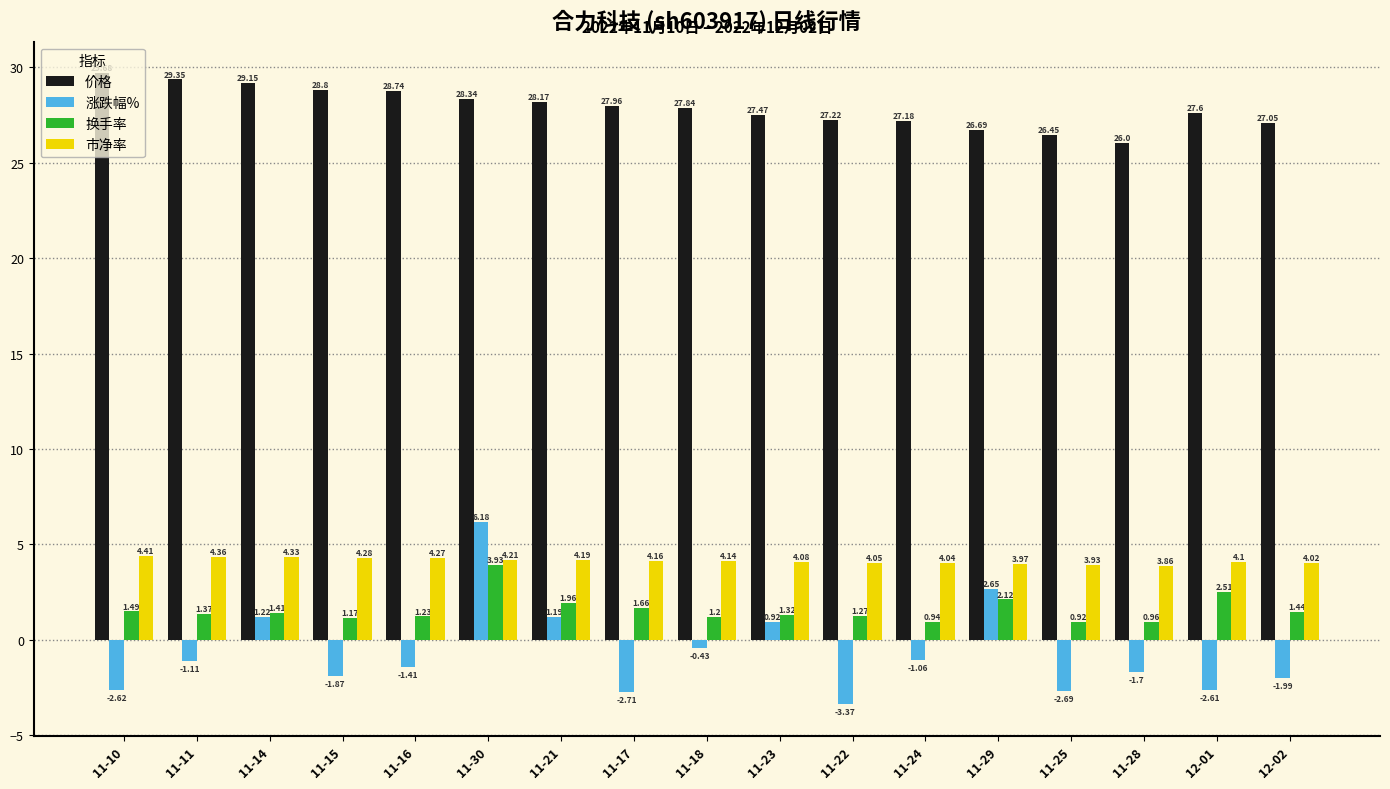

What is the difference between the highest and lowest values at 11-18?

28.3